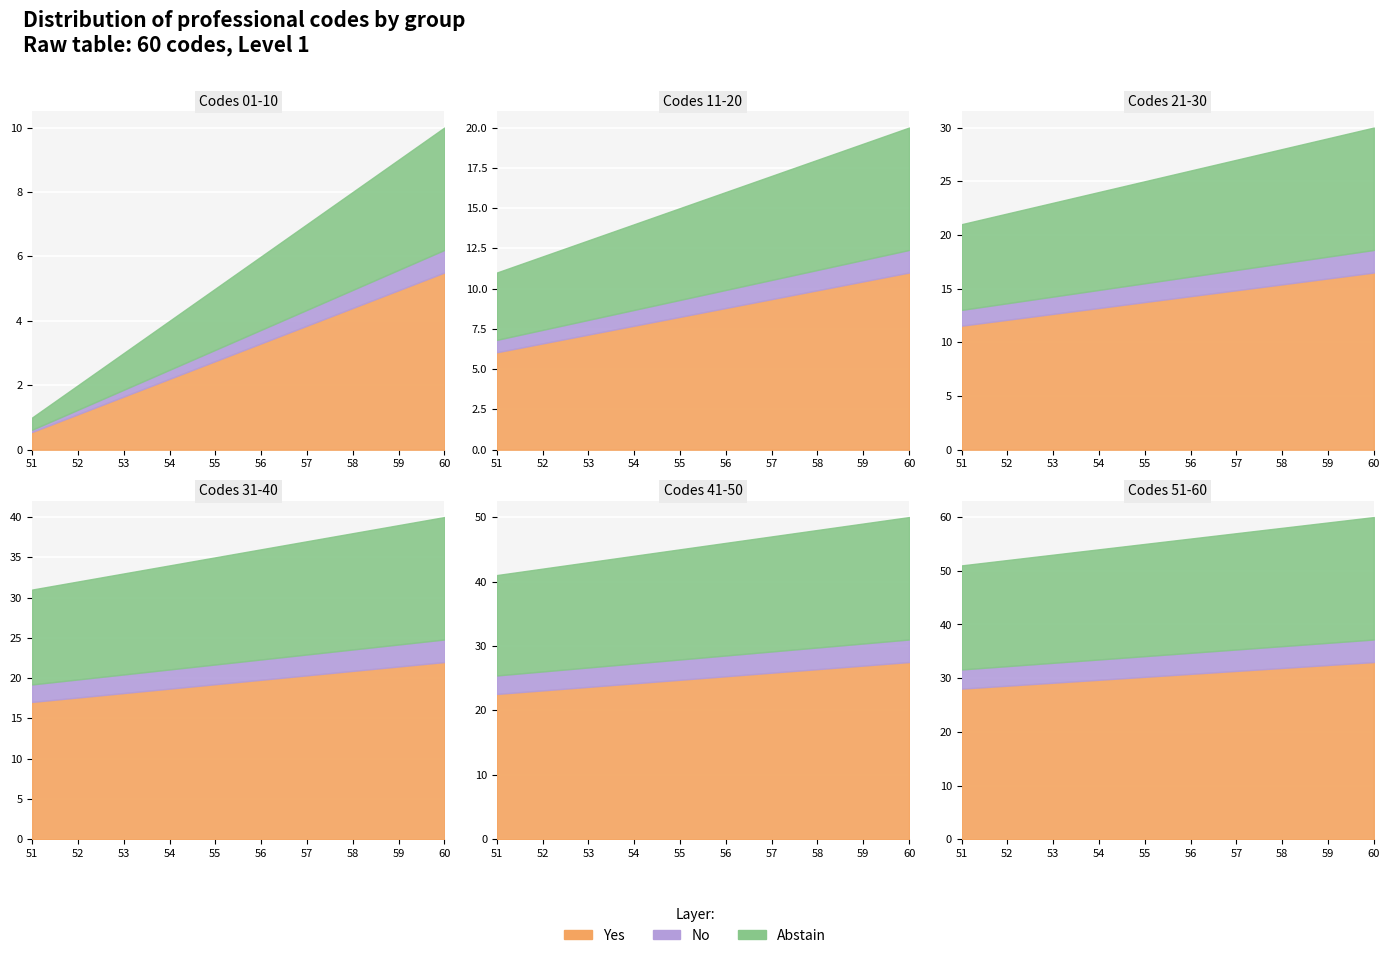

True or false: 21-30 and 11-20 intersect in this chart.

False